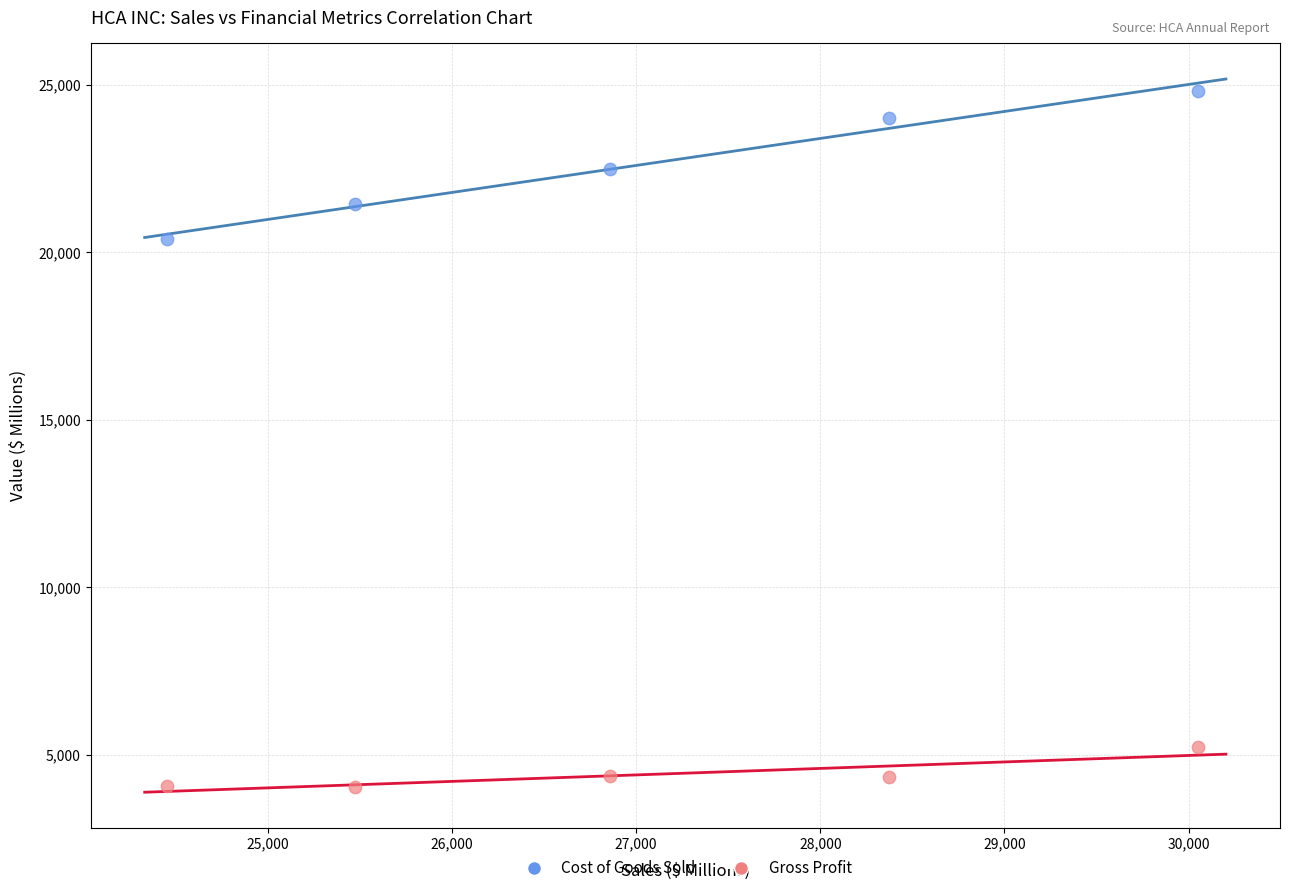

Which series has the widest spread of Y values?

Cost of Goods Sold